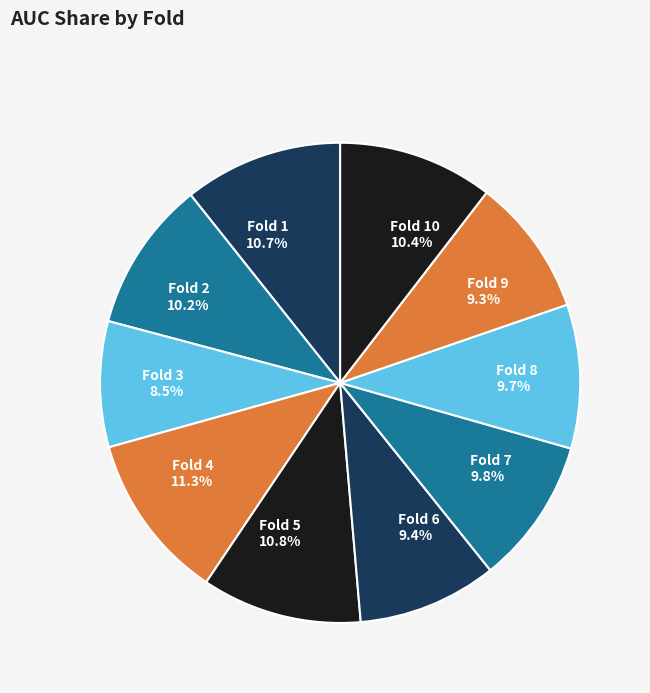

Count the number of slices in the pie.

10